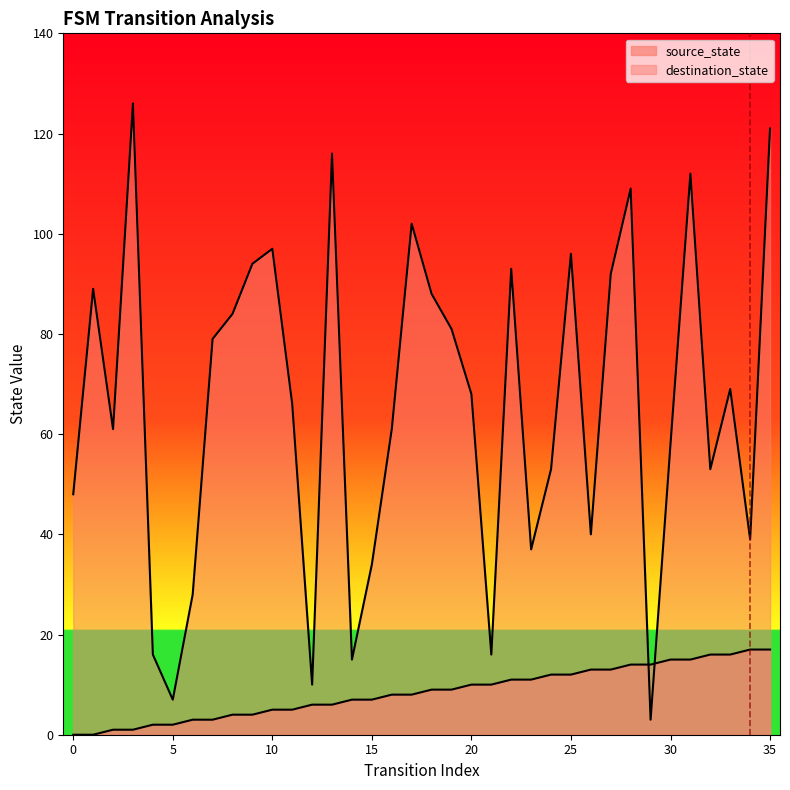

Reading left to right, what are all the values shown in this chart?

source_state: 0	0	1	1	2	2	3	3	4	4	5	5	6	6	7	7	8	8	9	9	10	10	11	11	12	12	13	13	14	14	15	15	16	16	17	17
destination_state: 48	89	61	126	16	7	28	79	84	94	97	66	10	116	15	34	61	102	88	81	68	16	93	37	53	96	40	92	109	3	58	112	53	69	39	121